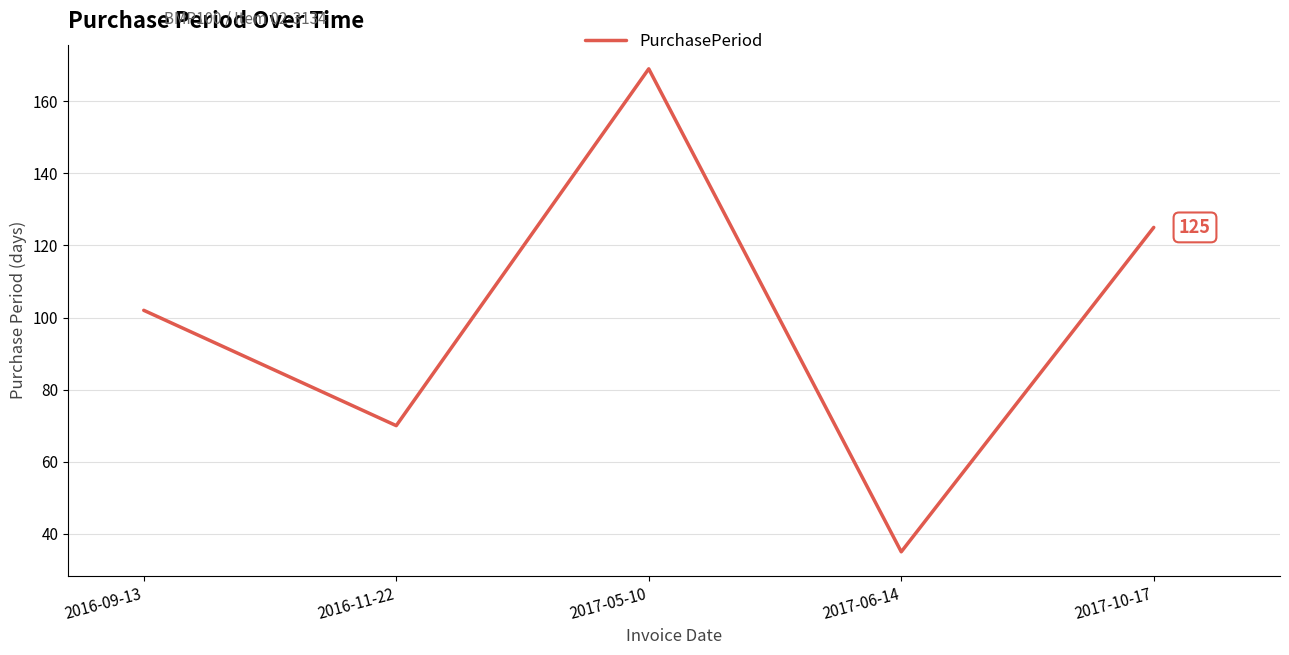

The value at 2017-06-14 is 35. True or false?

True